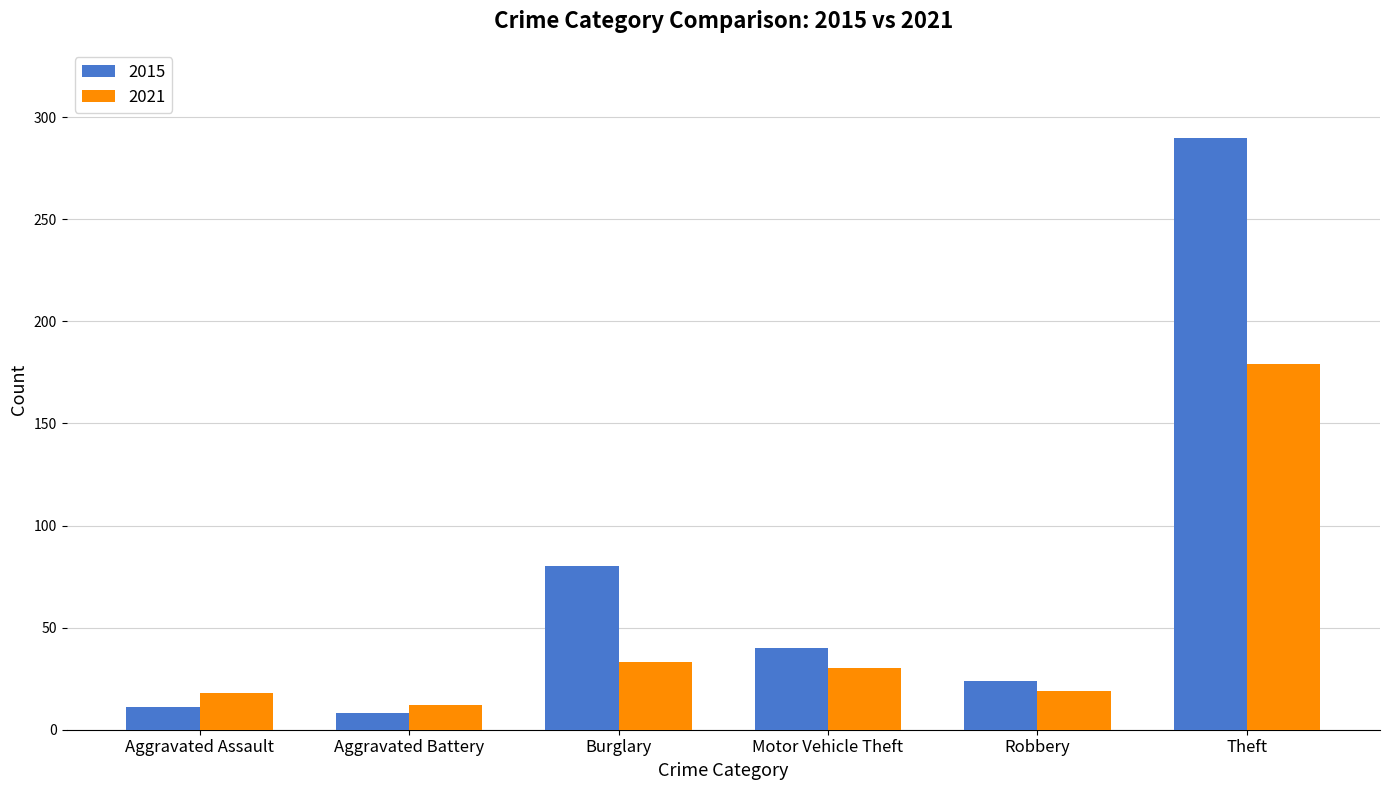

How many groups of bars are there?

6